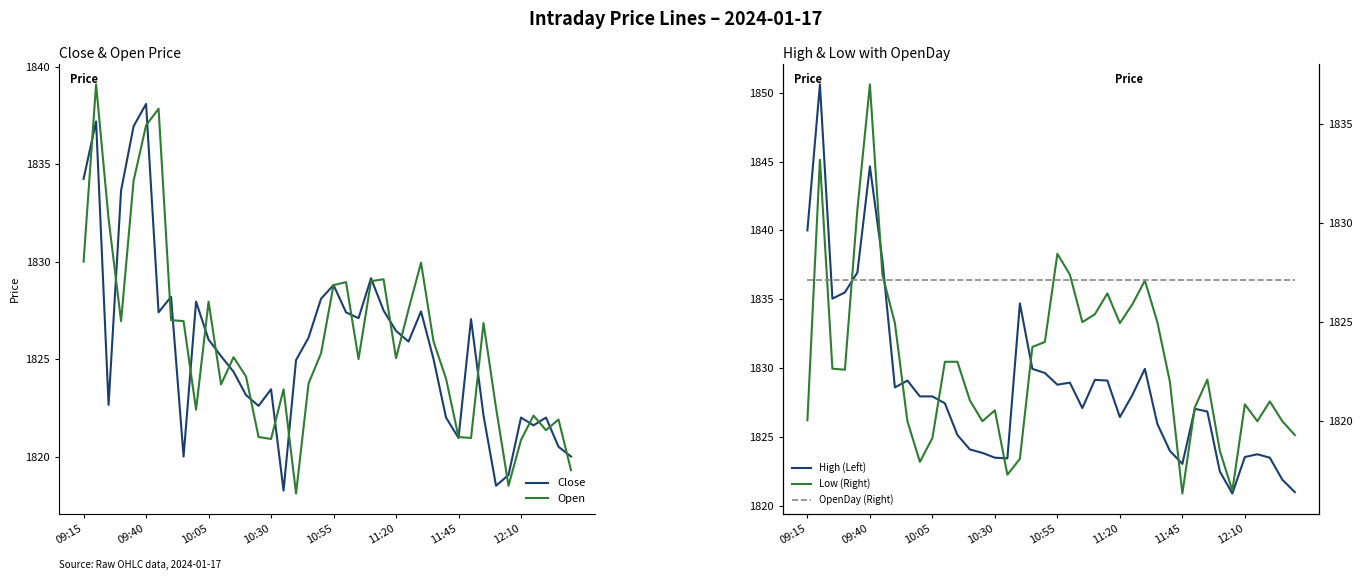

The Open series shows 2568.1 at 31. True or false?

False